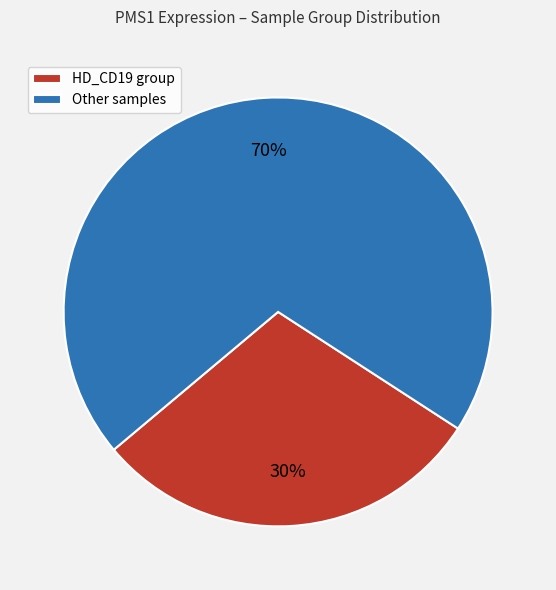

The HD_CD19 group slice represents 39% of the pie. True or false?

False